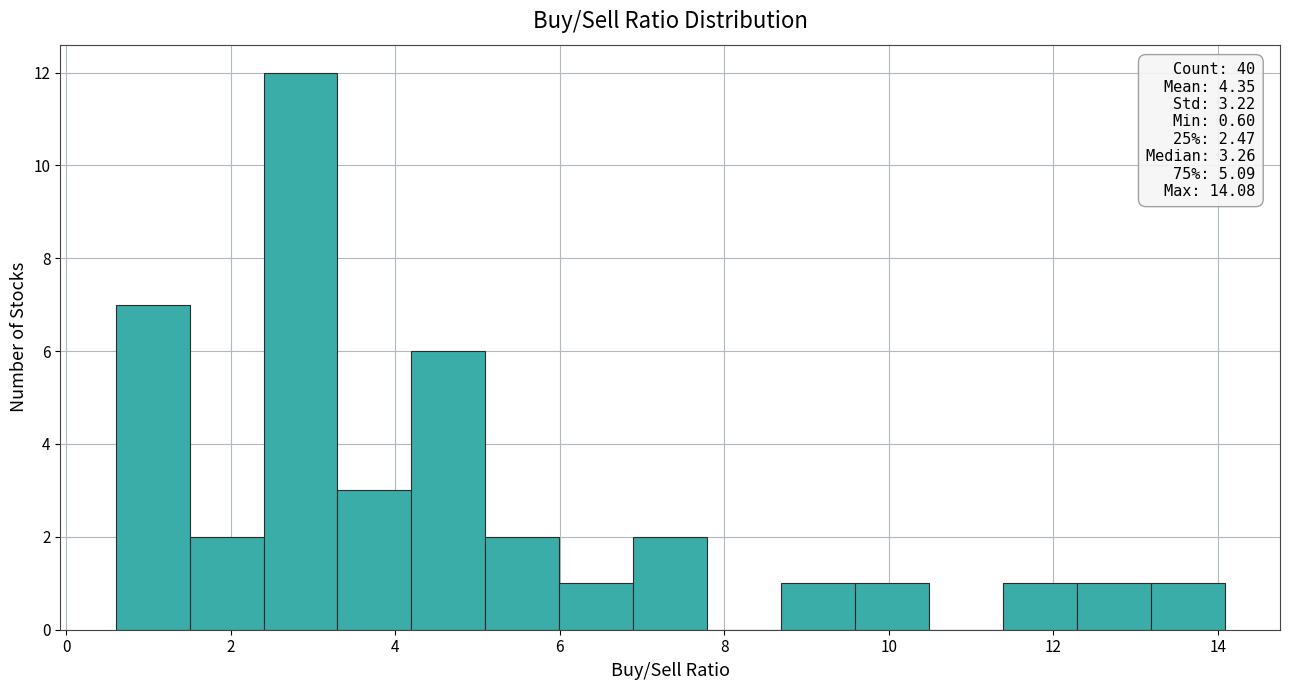

Over which range of the x-axis is the bar tallest?

2.4 to 3.2